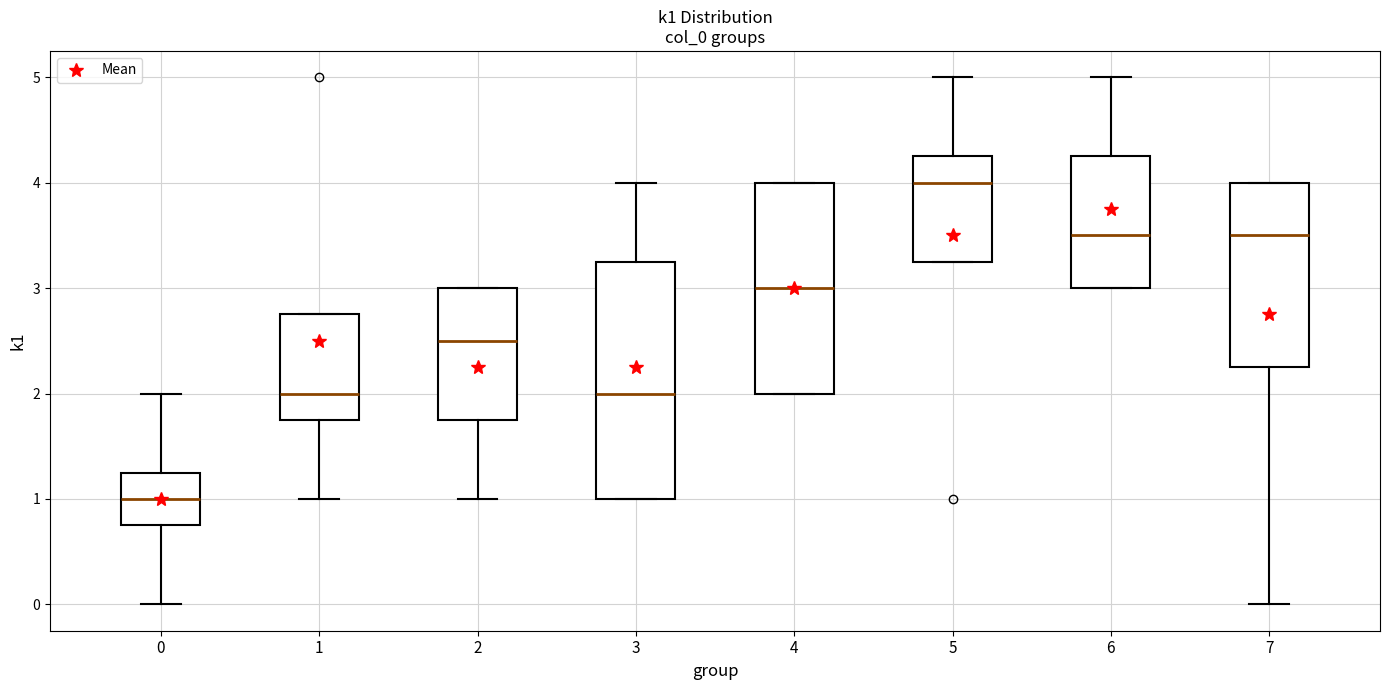

Reading left to right, transcribe this box plot: for each box, give where its median line is, the range the box spans, and where its two whiskers end, as read against the y-axis. The values are not printed on the chart, so give them approximately, as read against the axis.

0: median 1.0, box 0.8 to 1.3, whiskers 0.0 to 2.0
1: median 2.0, box 1.8 to 2.8, whiskers 1.0 to 2.8
2: median 2.5, box 1.8 to 3.0, whiskers 1.0 to 3.0
3: median 2.0, box 1.0 to 3.3, whiskers 1.0 to 4.0
4: median 3.0, box 2.0 to 4.0, whiskers 2.0 to 4.0
5: median 4.0, box 3.3 to 4.3, whiskers 3.3 to 5.0
6: median 3.5, box 3.0 to 4.3, whiskers 3.0 to 5.0
7: median 3.5, box 2.3 to 4.0, whiskers 0.0 to 4.0